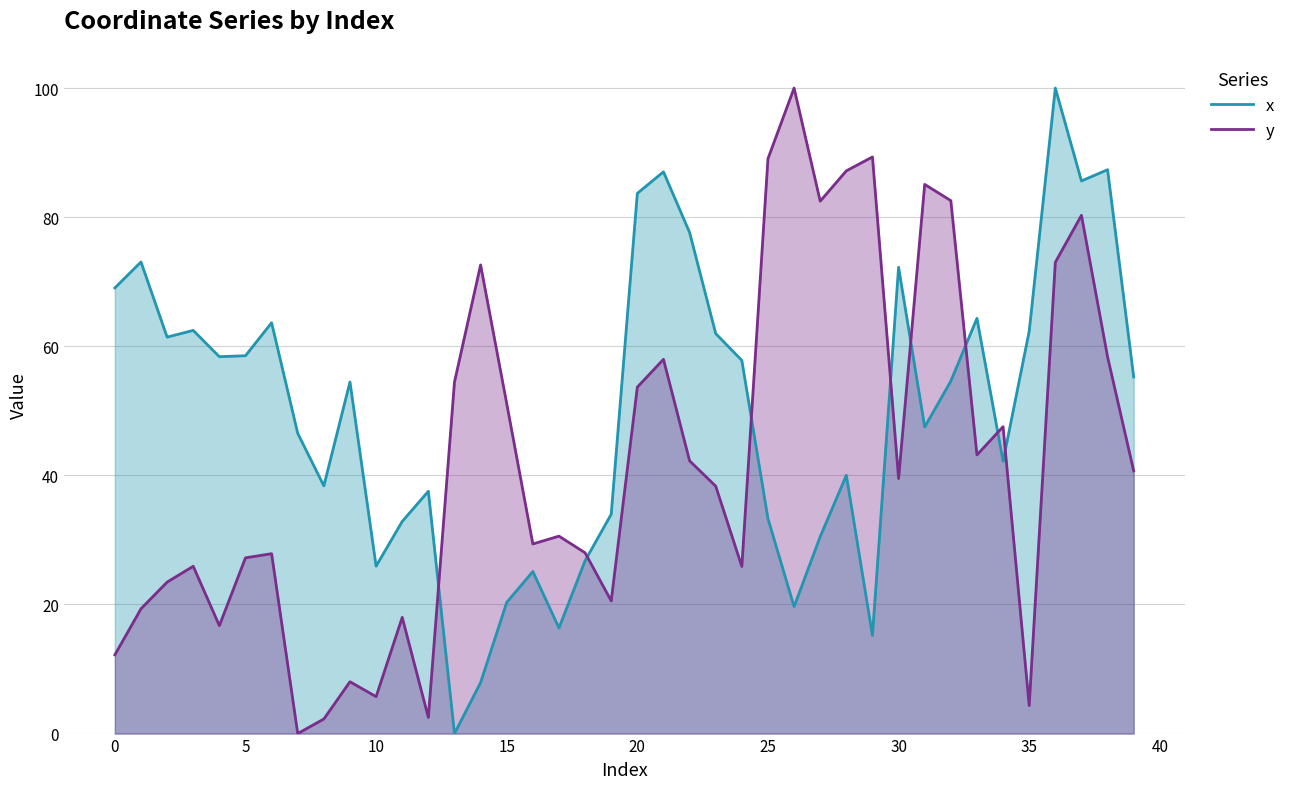

How many distinct data groups are displayed?

2